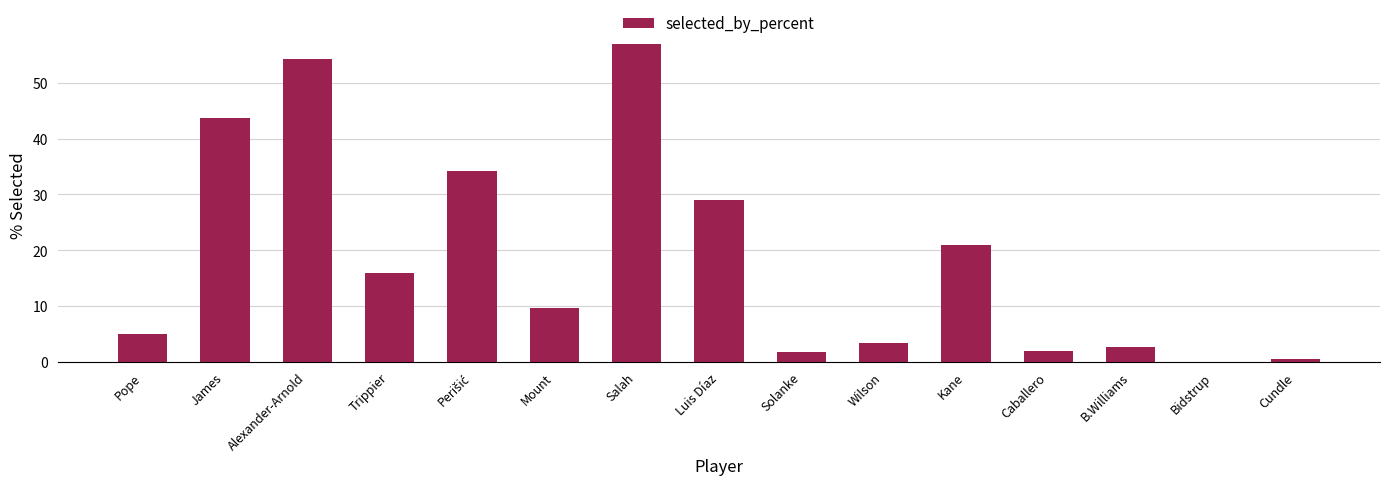

Between Alexander-Arnold and B.Williams, which is larger?

Alexander-Arnold